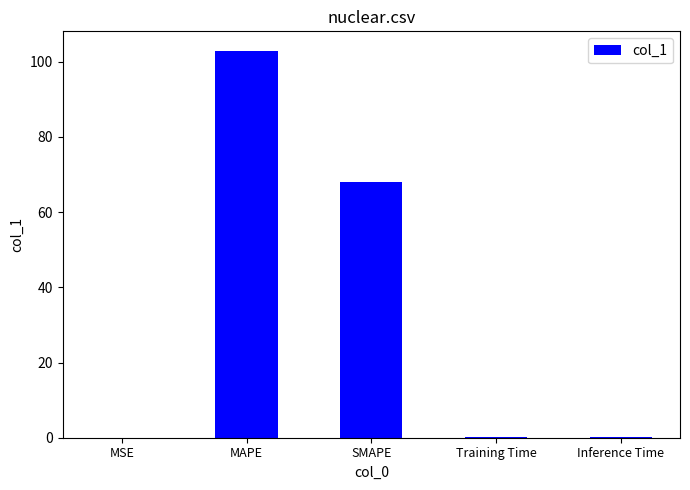

The value at MAPE is 141.4. True or false?

False